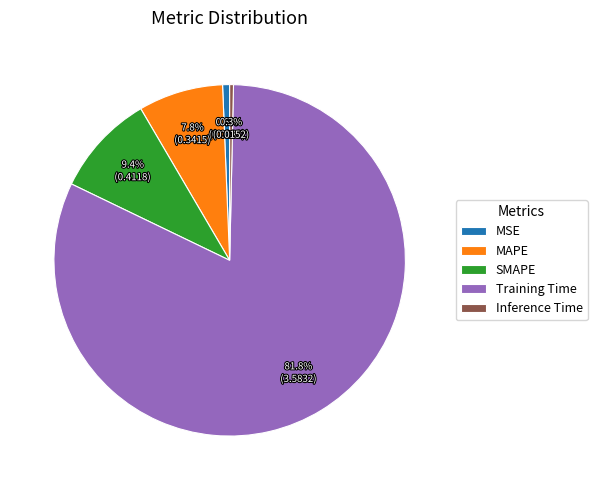

How much of the chart is everything except MSE?

99.4%